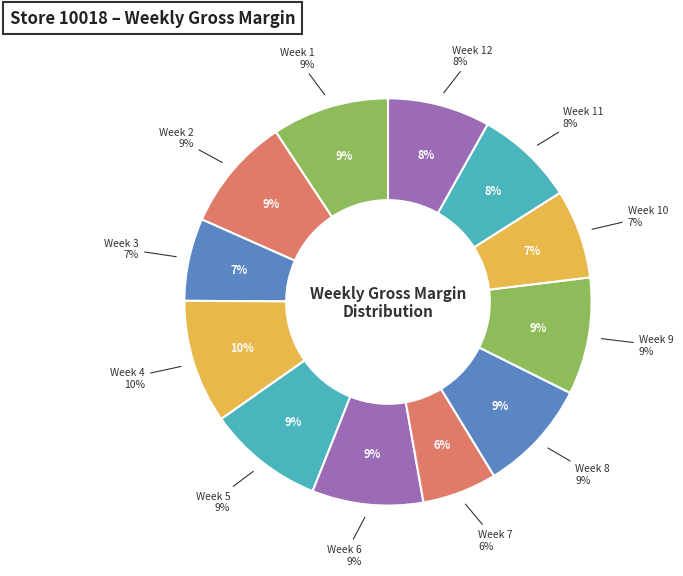

Between Week 1 and Week 7, which is larger?

Week 1